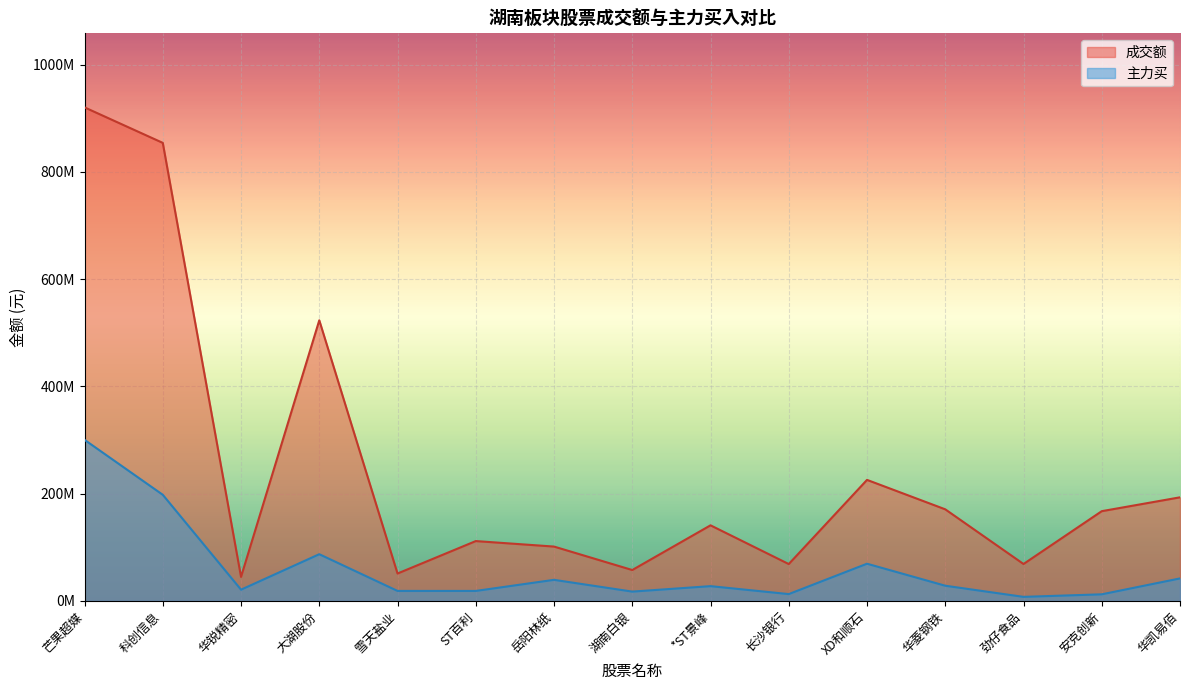

Count the number of data series in this chart.

2